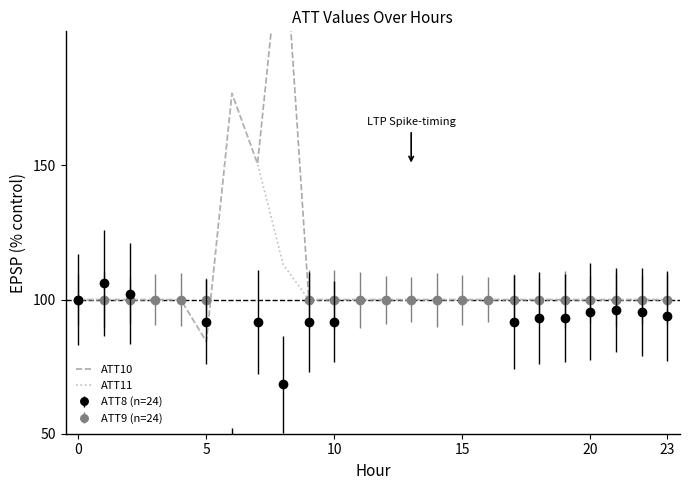

True or false: ATT11 has a value of 100.0 at 23.

True